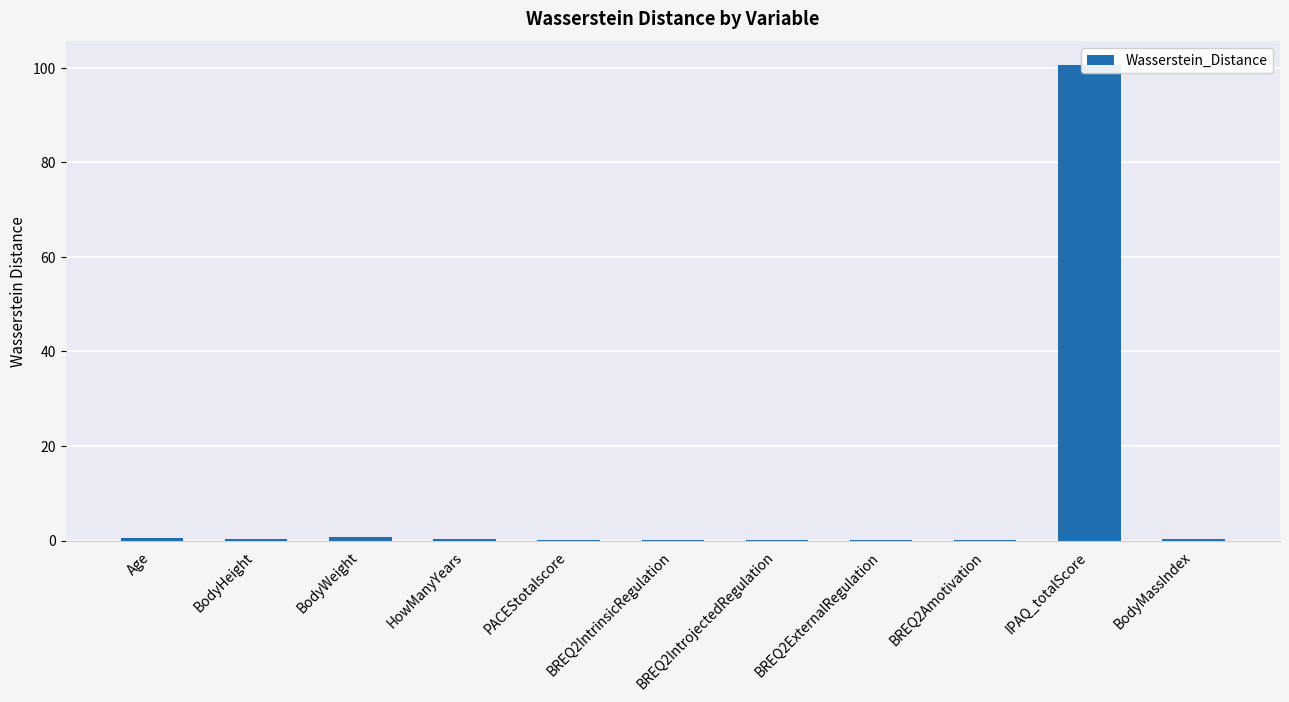

Read the value at IPAQ_totalScore.

100.6